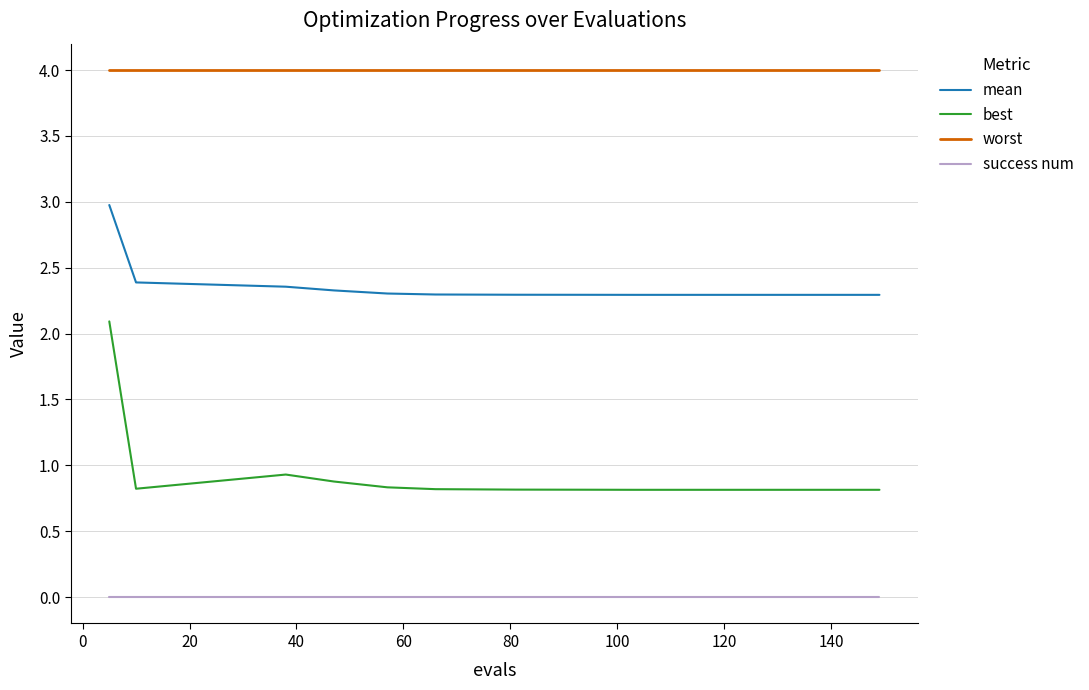

What is the difference between the second highest and minimum values in the best series?

0.1